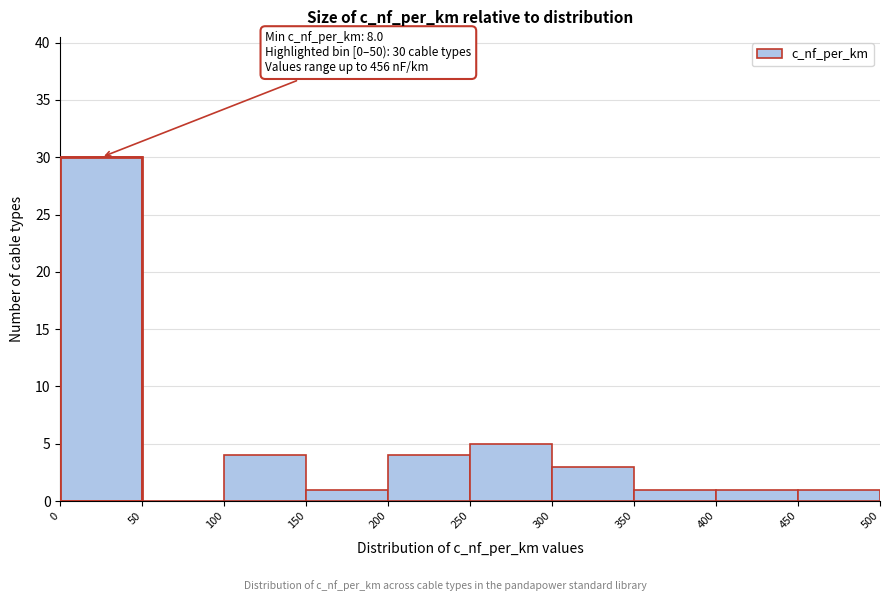

Which range on the x-axis has the tallest bar?

0 to 50